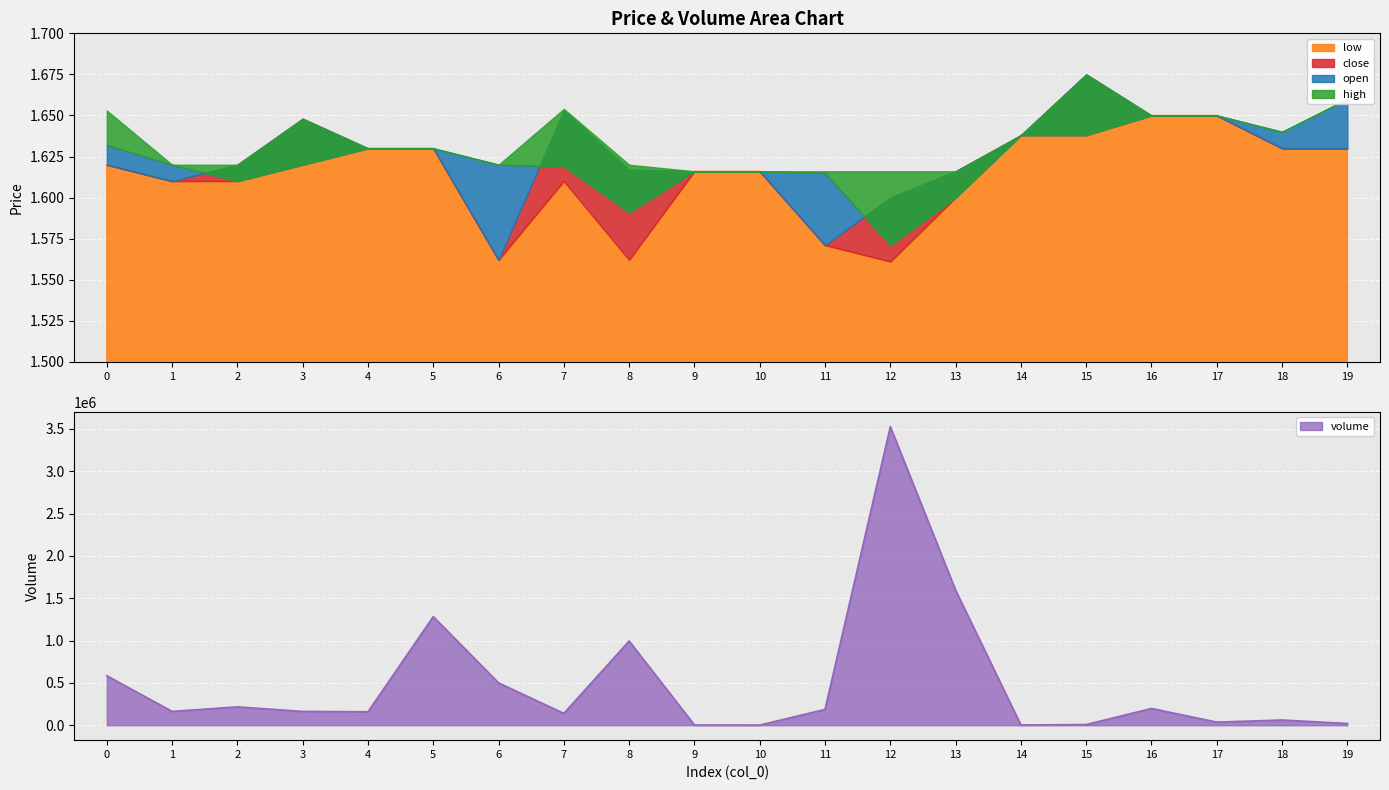

True or false: close and low cross at least once.

False